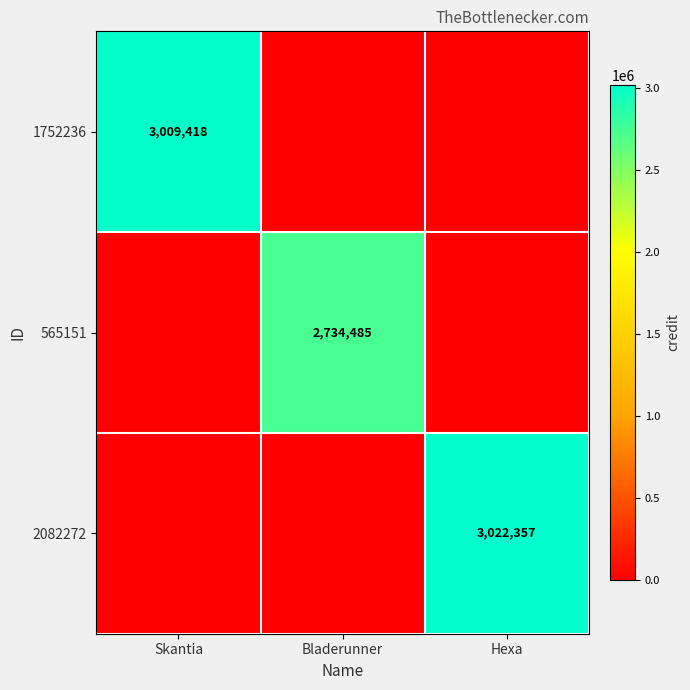

The 1752236 series shows 1140797 at Skantia. True or false?

False